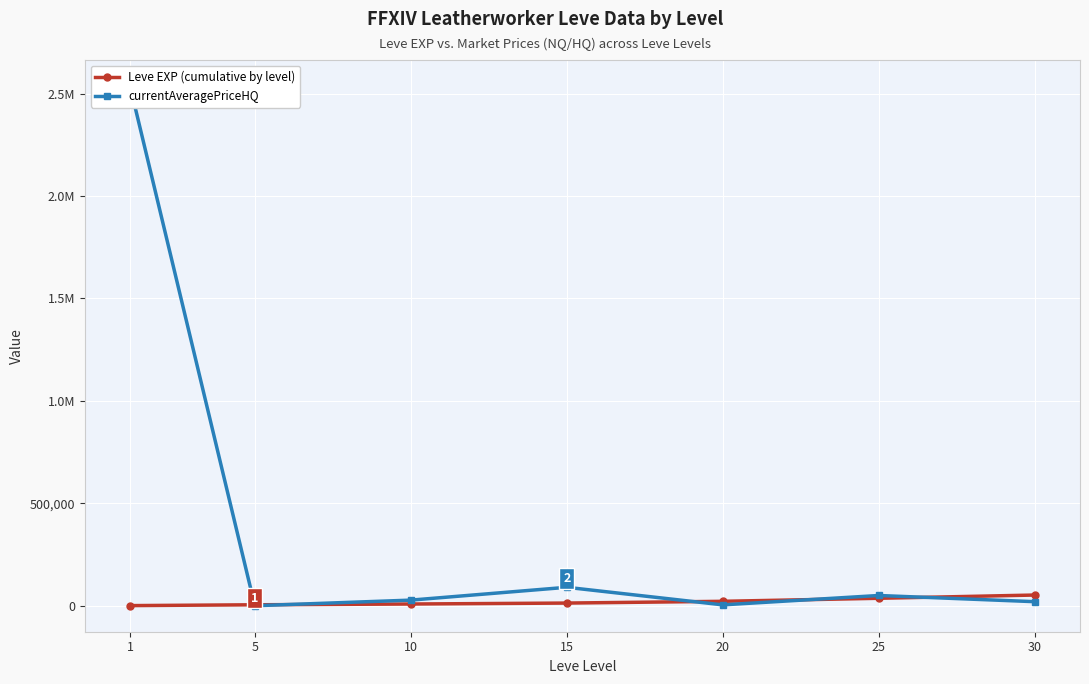

Which series has the widest spread of values?

currentAveragePriceHQ